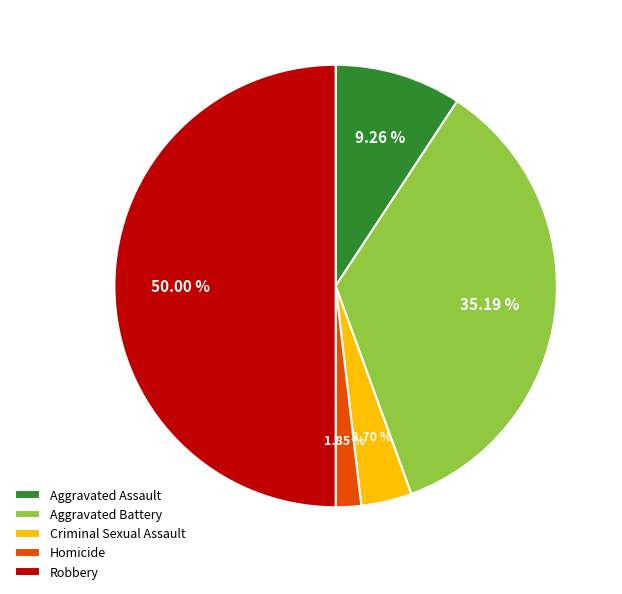

To the nearest percent, what portion does Criminal Sexual Assault represent?

4%